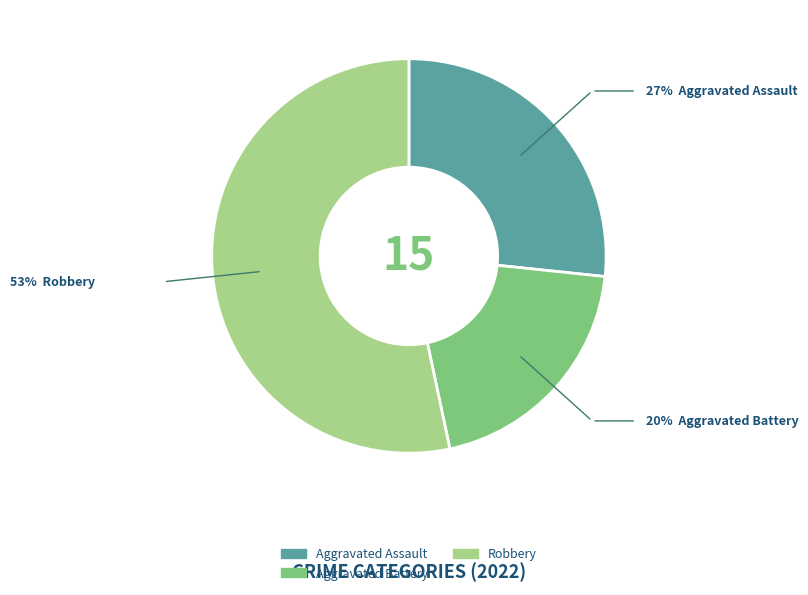

Is there a majority slice in this chart?

Yes